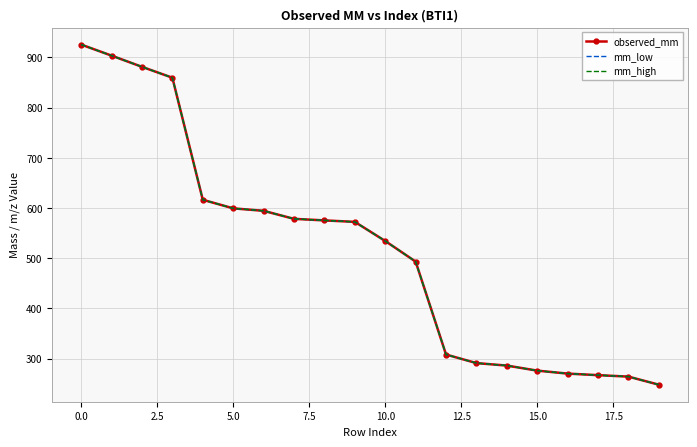

What is the maximum value shown in the chart?

925.4